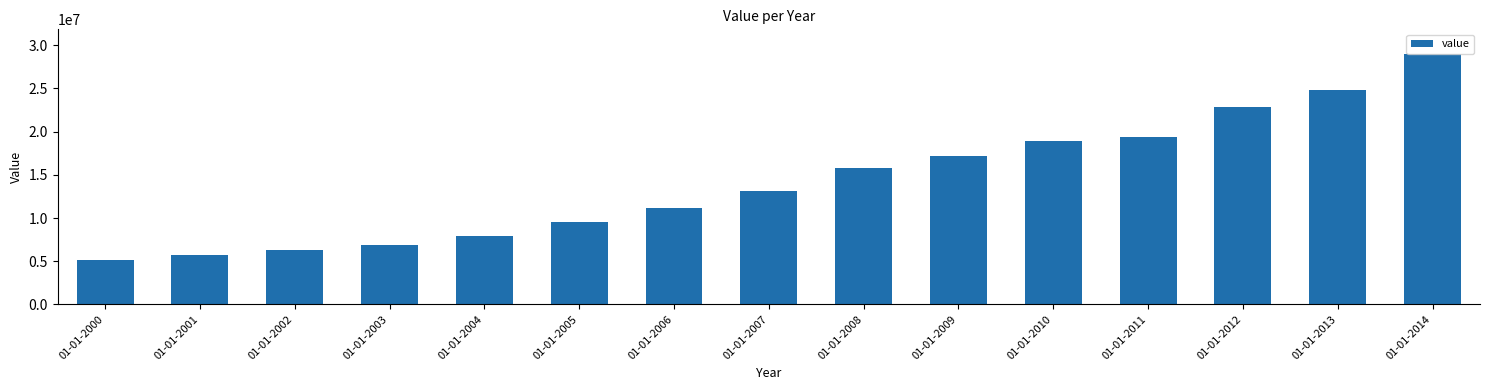

List the labels in order of value, largest first.

01-01-2014, 01-01-2013, 01-01-2012, 01-01-2011, 01-01-2010, 01-01-2009, 01-01-2008, 01-01-2007, 01-01-2006, 01-01-2005, 01-01-2004, 01-01-2003, 01-01-2002, 01-01-2001, 01-01-2000